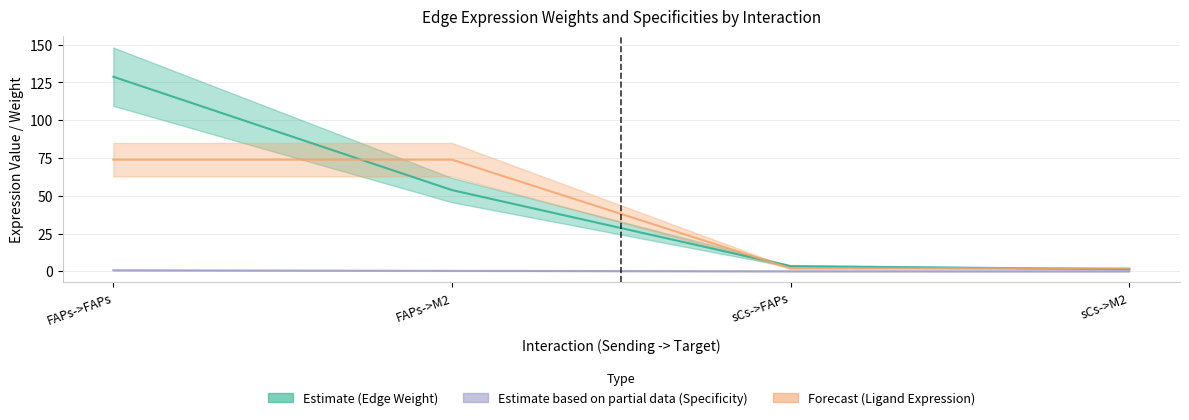

Rank the categories by Ligand average expression value value from lowest to highest.

sCs->FAPs, sCs->M2, FAPs->FAPs, FAPs->M2